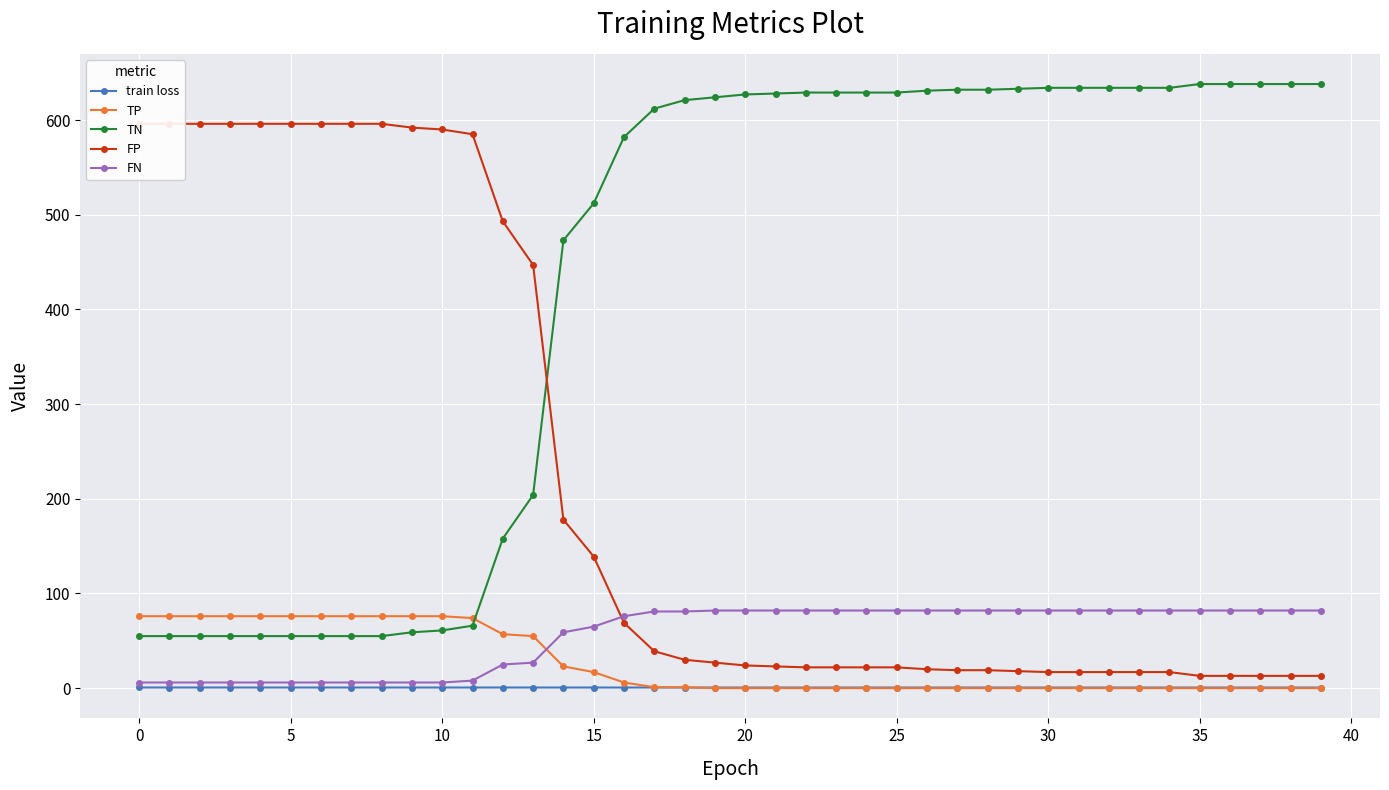

Where is TN nearest to the value 346?

14